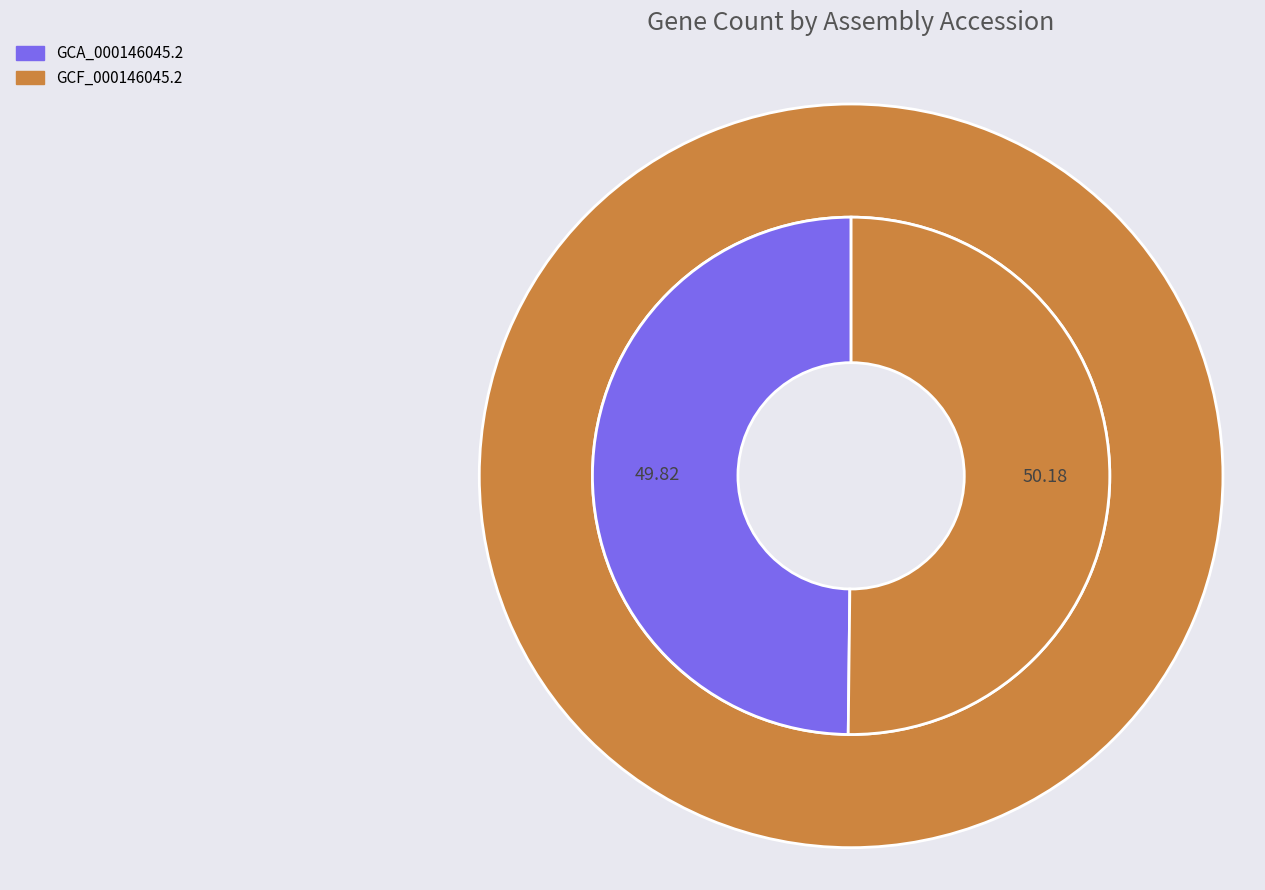

To the nearest percent, what percentage of the pie is GCF_000146045.2?

50%